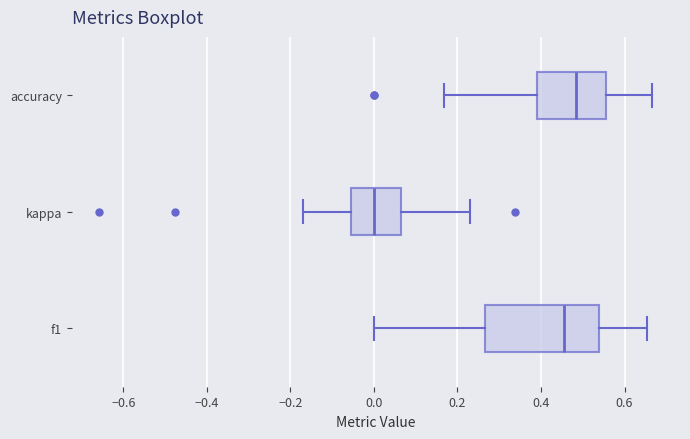

Where is the left edge of the box for f1 on the x-axis? The values are not printed on the chart, so give them approximately, as read against the axis.

0.26